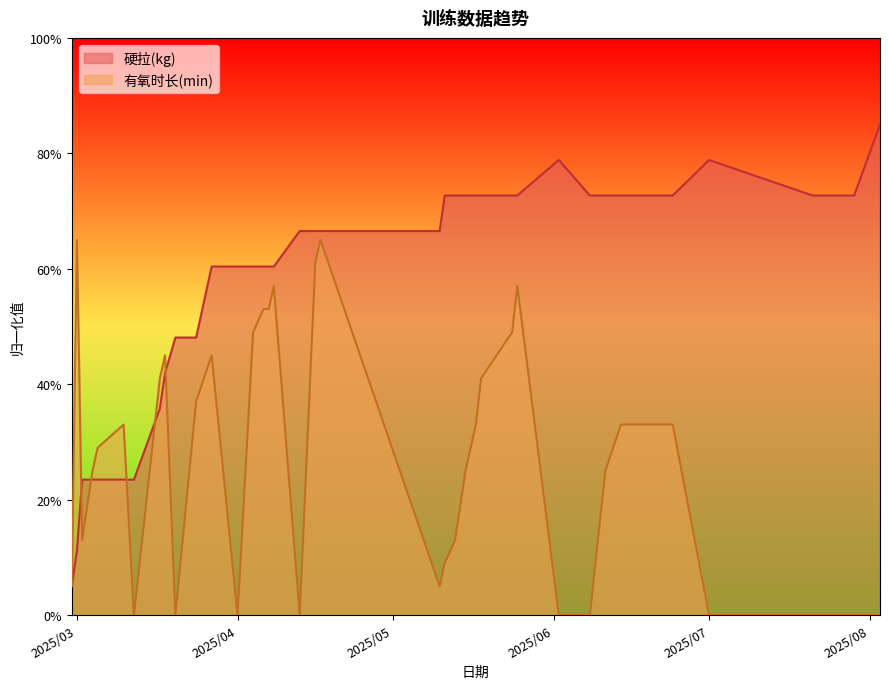

List the series in order of their overall mean, highest first.

硬拉(kg), 有氧时长(min)